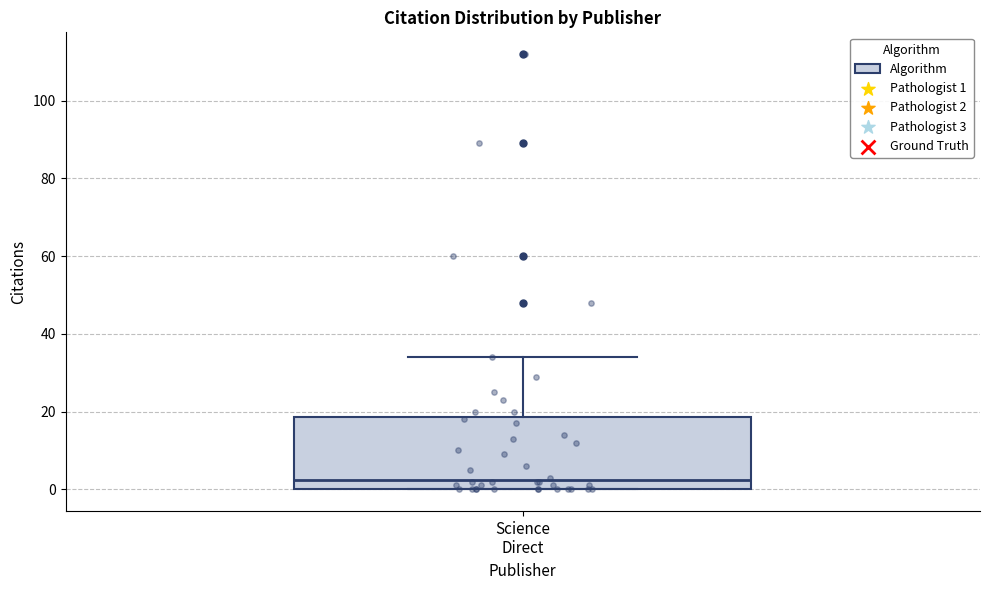

Transcribe this box plot: give where the median line is, the range the box spans, and where the two whiskers end, as read against the y-axis. The values are not printed on the chart, so give them approximately, as read against the axis.

median 2, box 0 to 18, whiskers 0 to 34